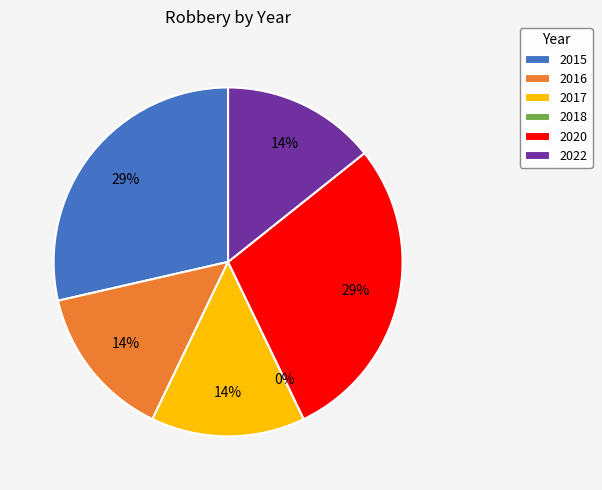

Combined, what portion of the pie is 2022 and 2020?

42.9%